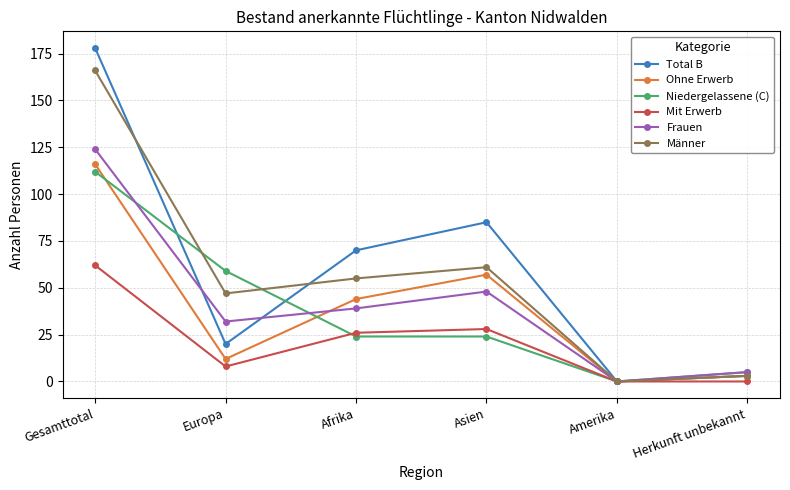

What is the label of the 6th point from the right?

Gesamttotal